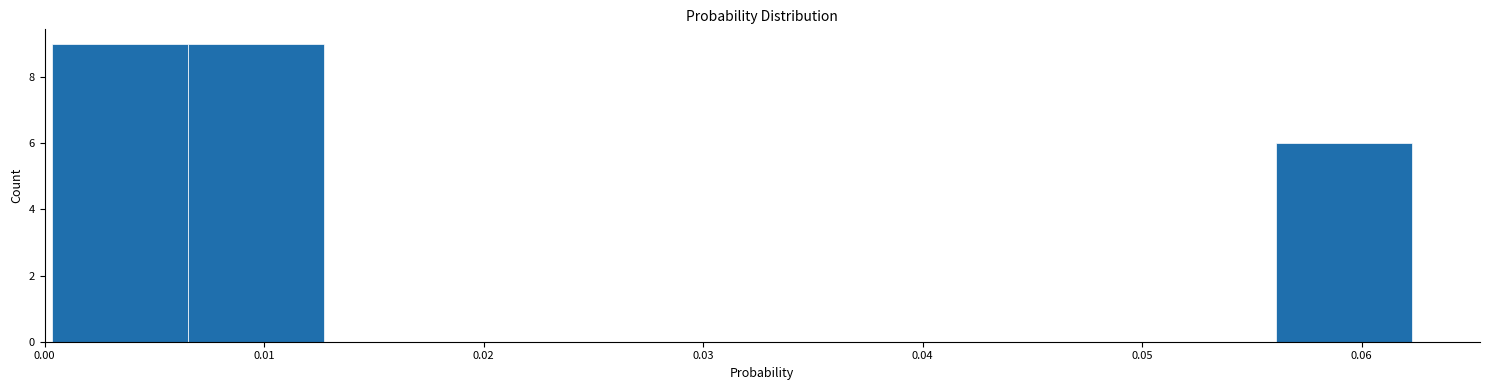

Reading left to right, list every bar in this chart as the range it spans on the x-axis followed by its height. Neither the bar edges nor the heights are printed on the chart, so give them approximately, as read against the axes.

0.000 to 0.007: 9
0.007 to 0.013: 9
0.013 to 0.019: 0
0.019 to 0.025: 0
0.025 to 0.031: 0
0.031 to 0.038: 0
0.038 to 0.044: 0
0.044 to 0.050: 0
0.050 to 0.056: 0
0.056 to 0.062: 6